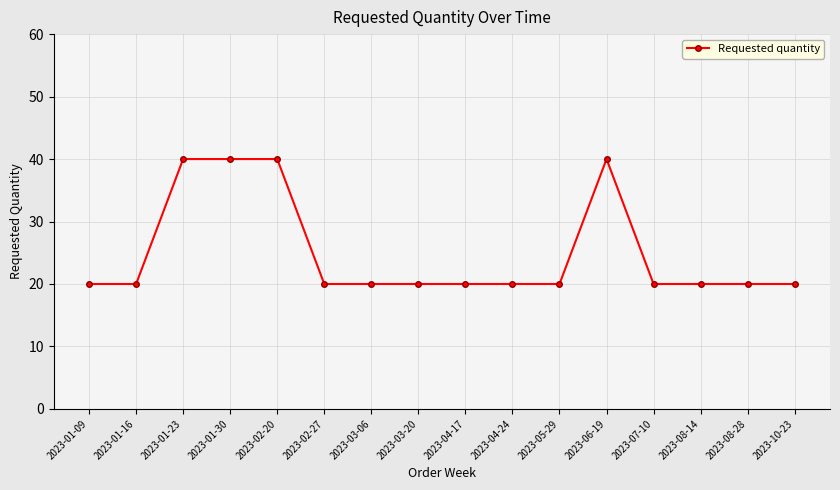

What position from the left is 2023-08-28?

15